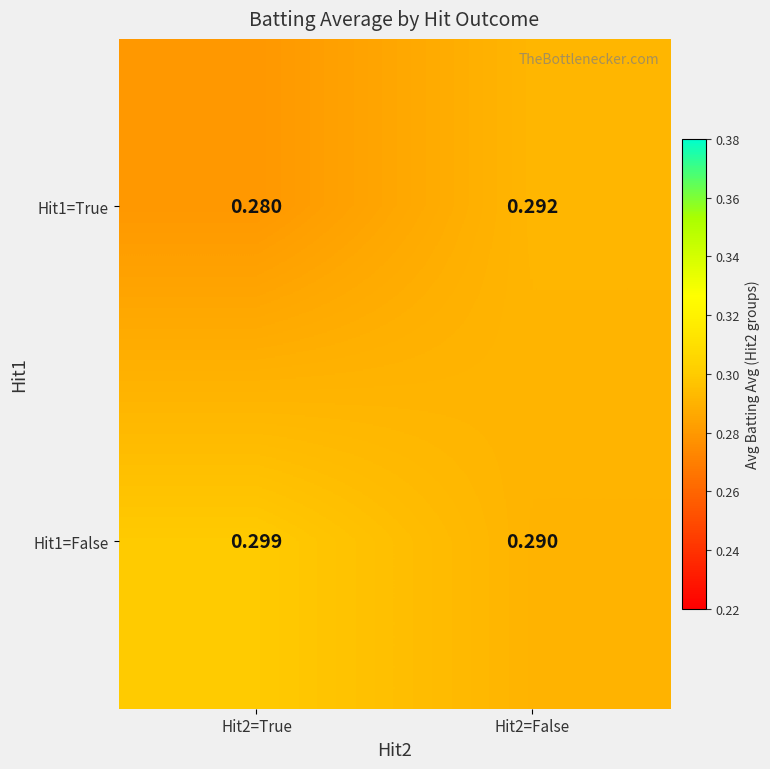

List the series in order of their peak value, highest first.

Hit1=False, Hit1=True